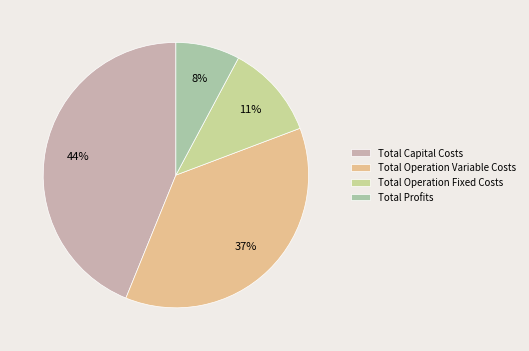

Is Total Profits the majority of the pie?

No